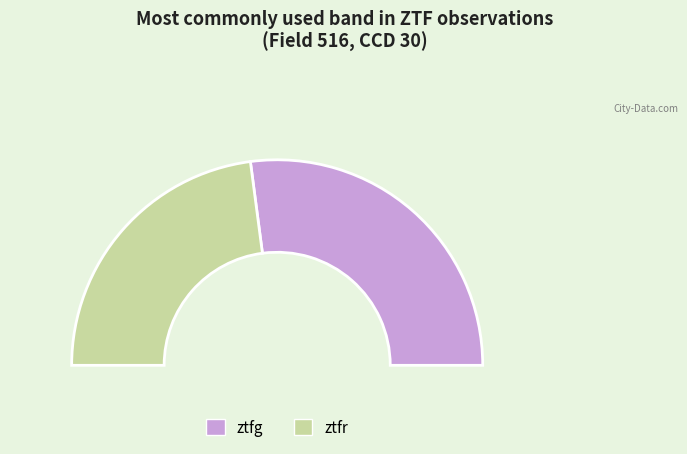

To the nearest percent, what portion does ztfg represent?

54%